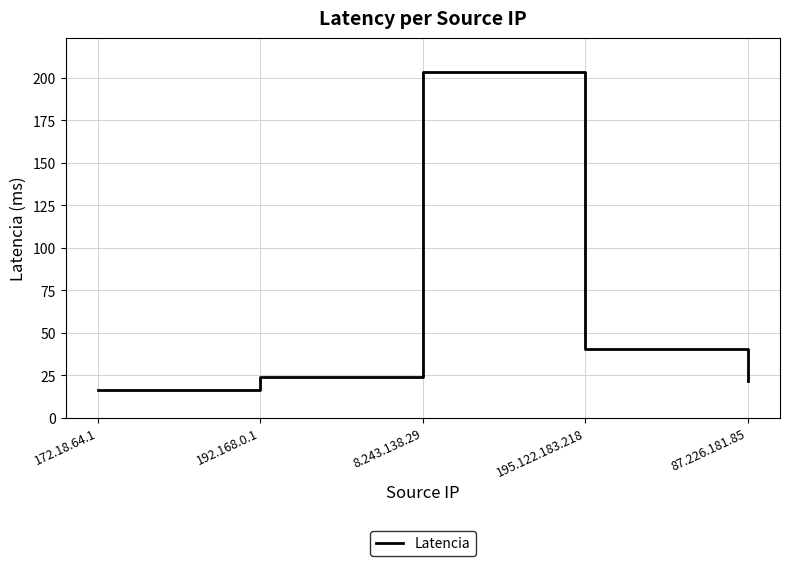

How many interior local peaks (higher than both neighbors) does the data have?

1